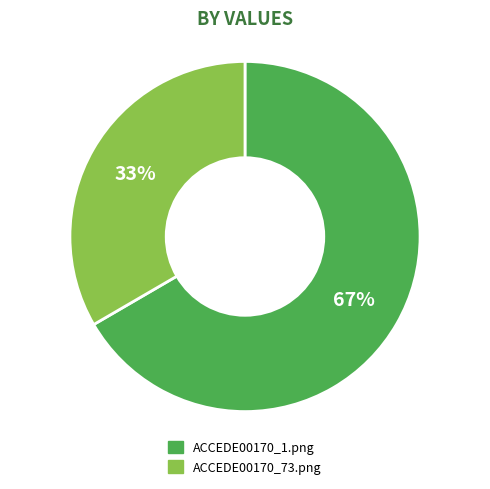

What is the smallest slice in the pie chart?

ACCEDE00170_73.png